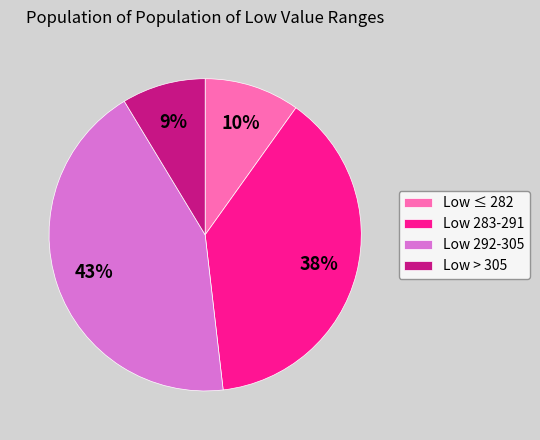

Rank the categories by value from highest to lowest.

Low 292-305, Low 283-291, Low ≤ 282, Low > 305